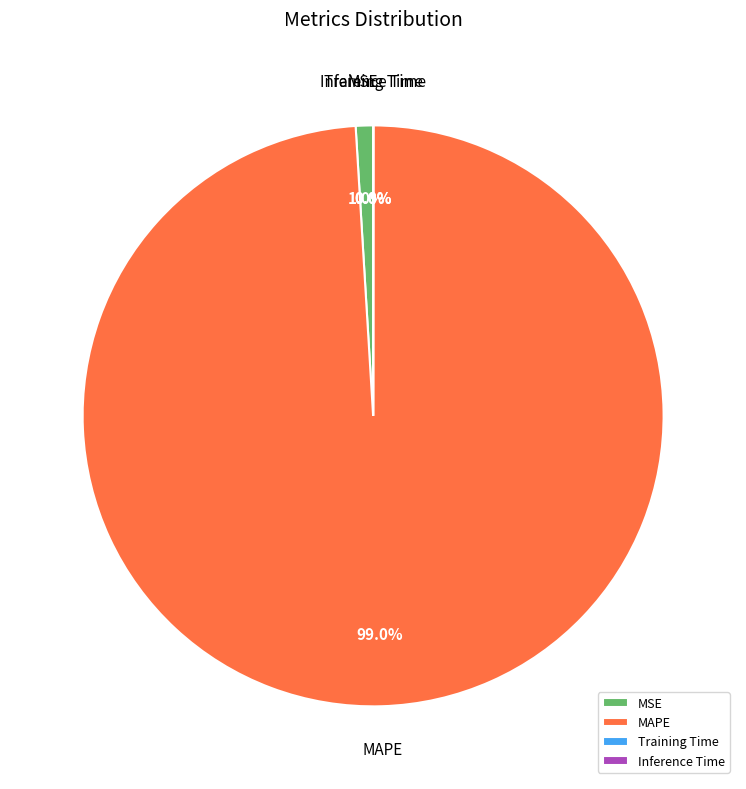

Is MSE the majority of the pie?

No